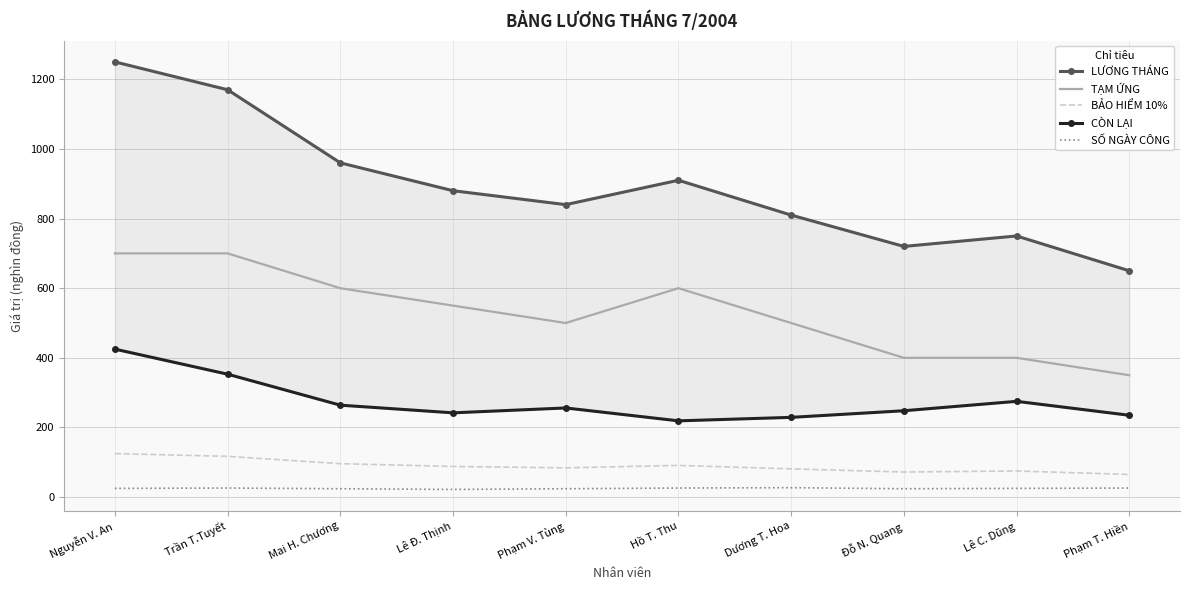

Is the value of CÒN LẠI at Dương T. Hoa greater than the value of SỐ NGÀY CÔNG at Dương T. Hoa?

Yes